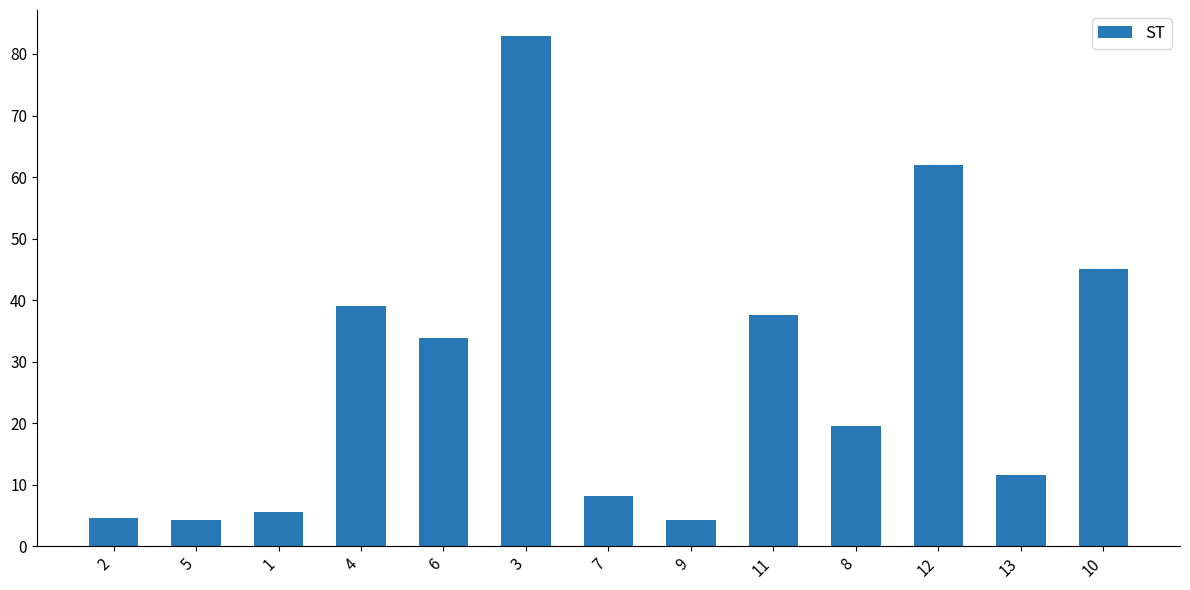

What is the value of the 1st bar from the left?

4.6